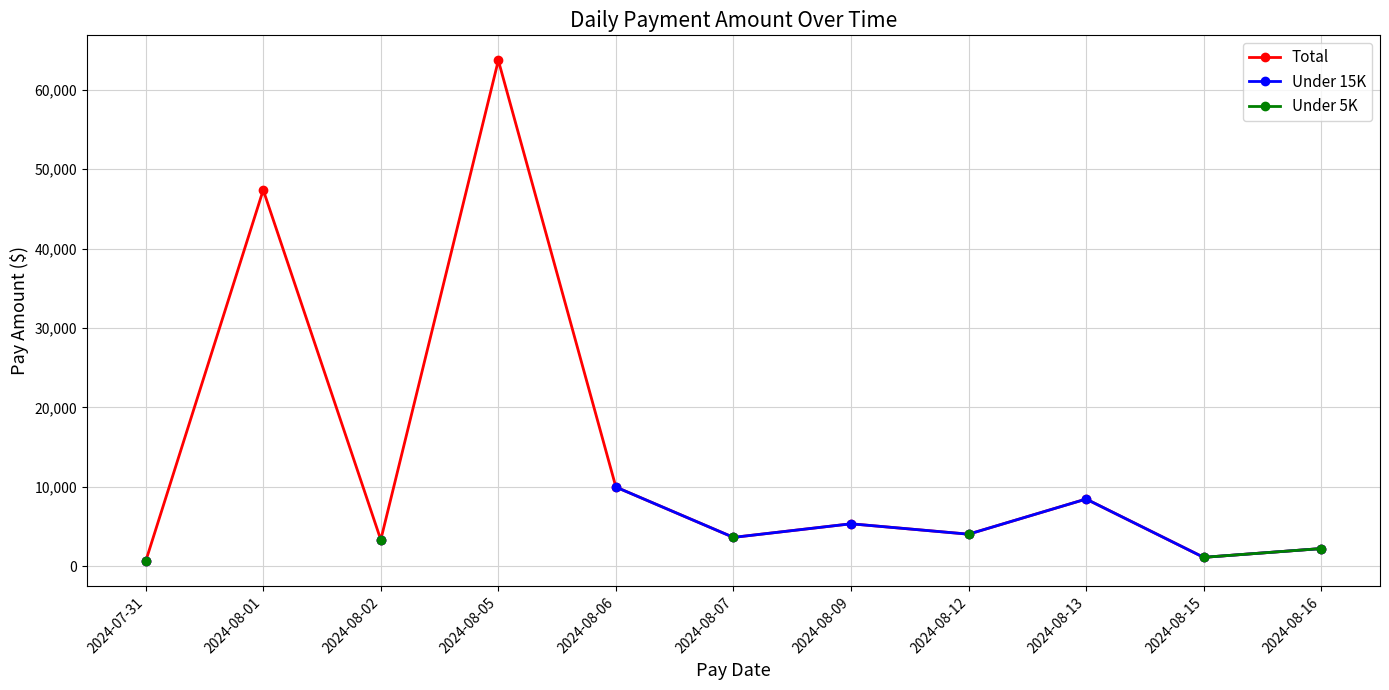

What is the value of the Under 15K point at the 8th from the left?

4024.1